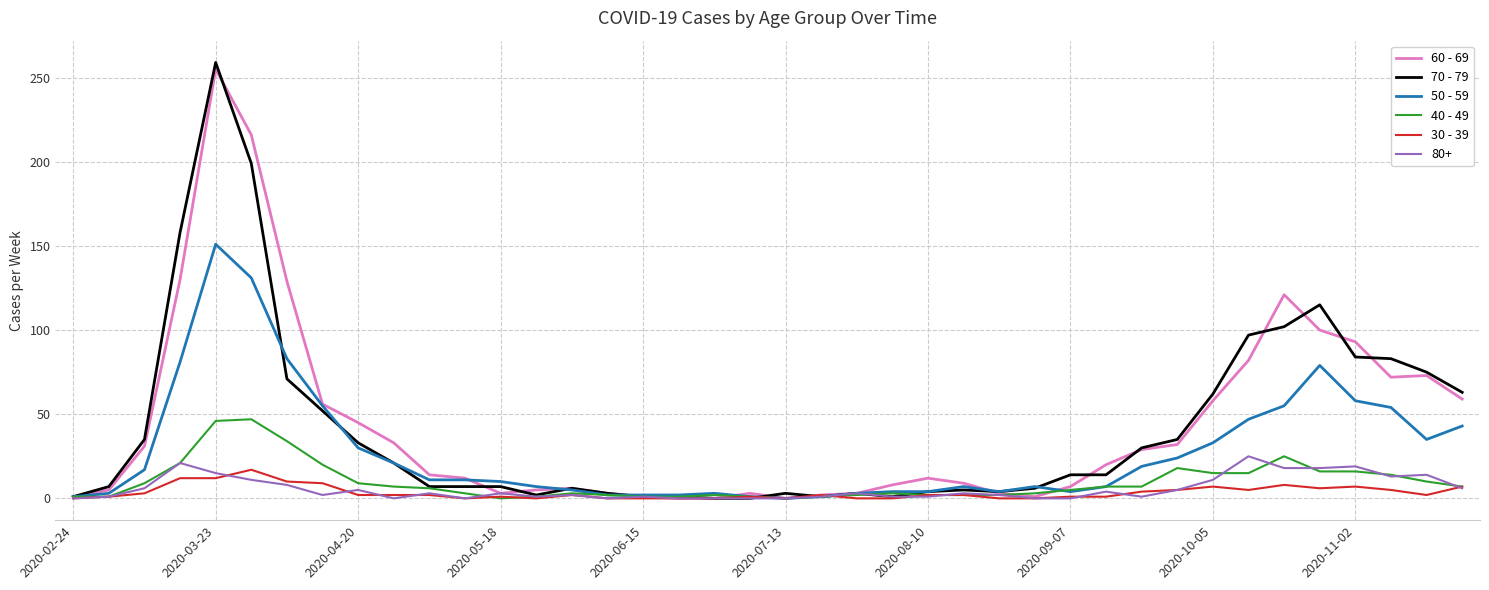

Which series has the widest spread of values?

70 - 79